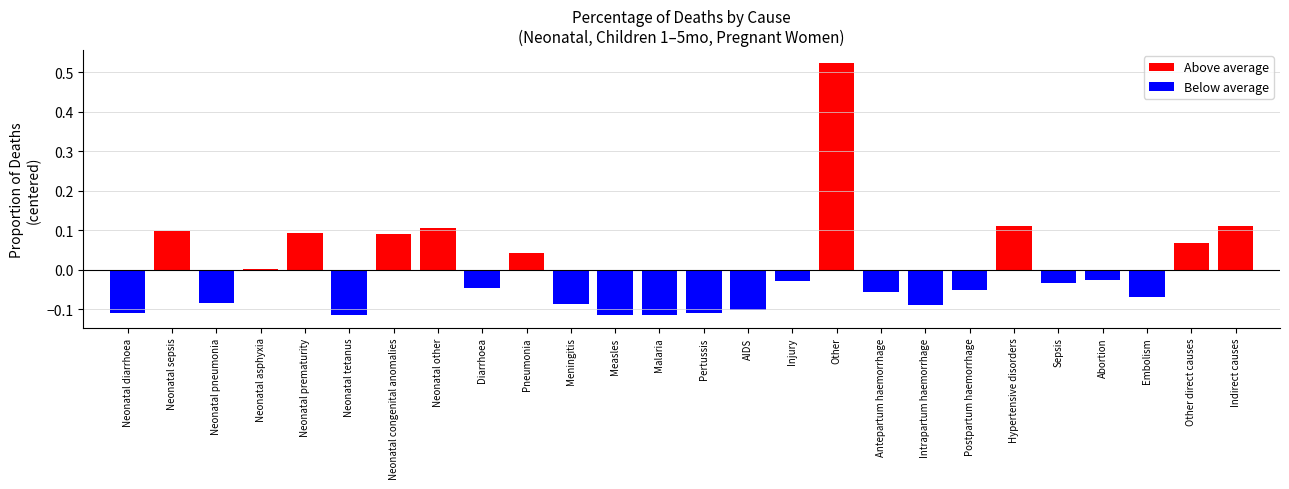

List the series in order of their peak value, lowest first.

Below average, Above average